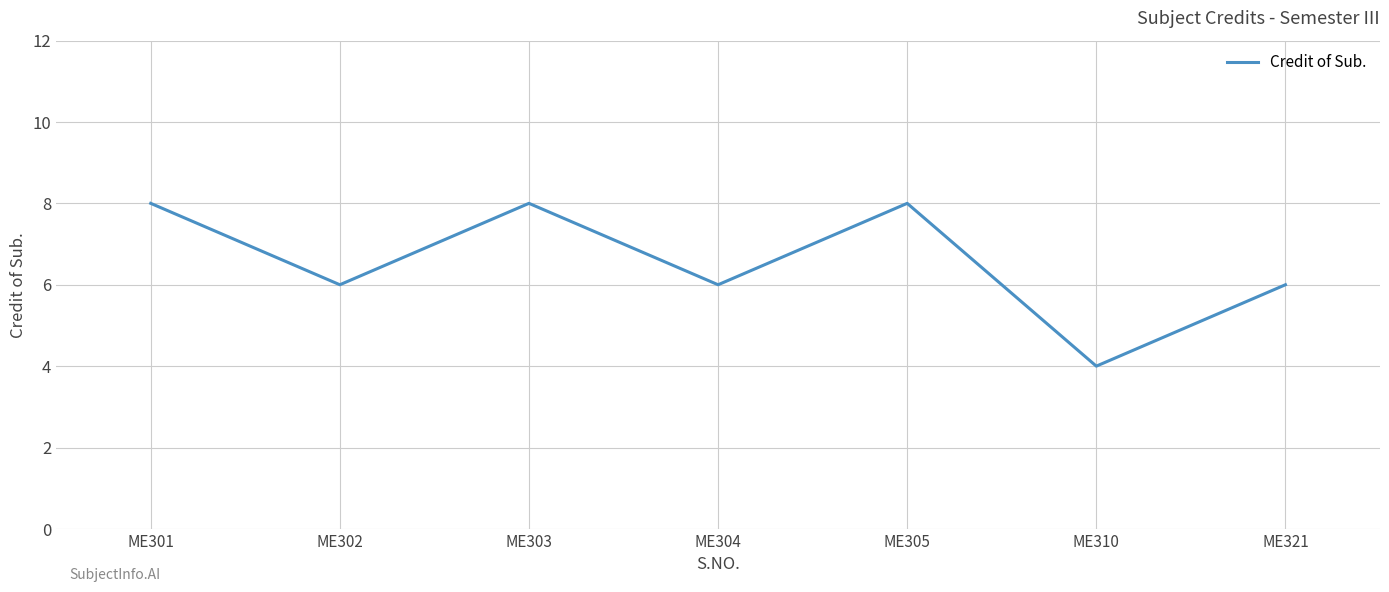

What is the change in value from ME305 to ME321?

-2